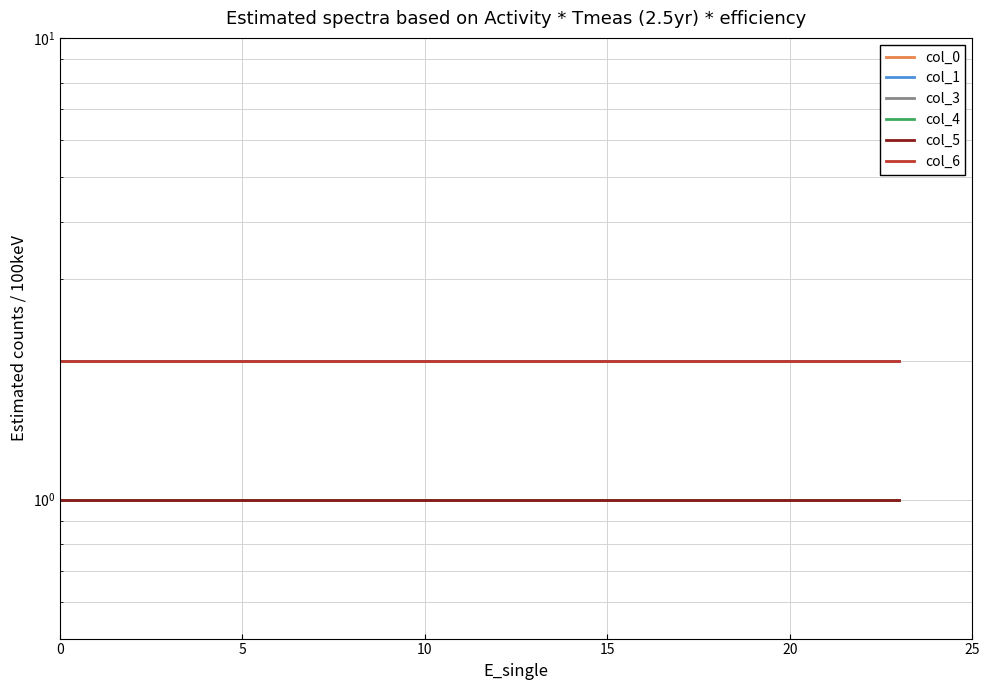

True or false: col_4 and col_3 cross at least once.

False